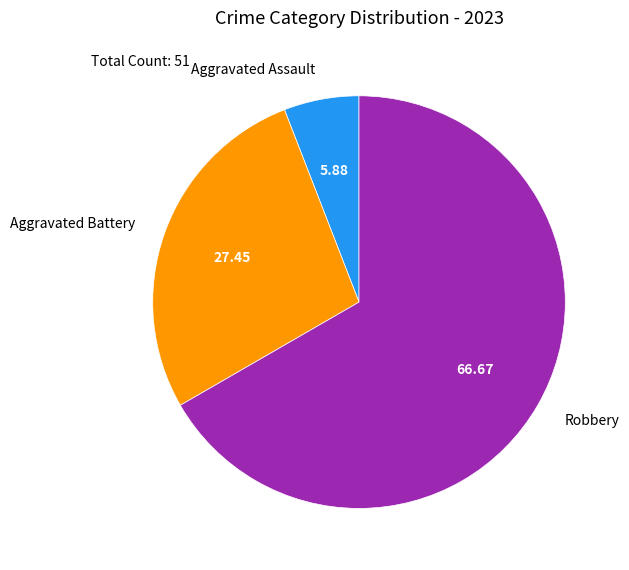

Does any single category account for the majority?

Yes